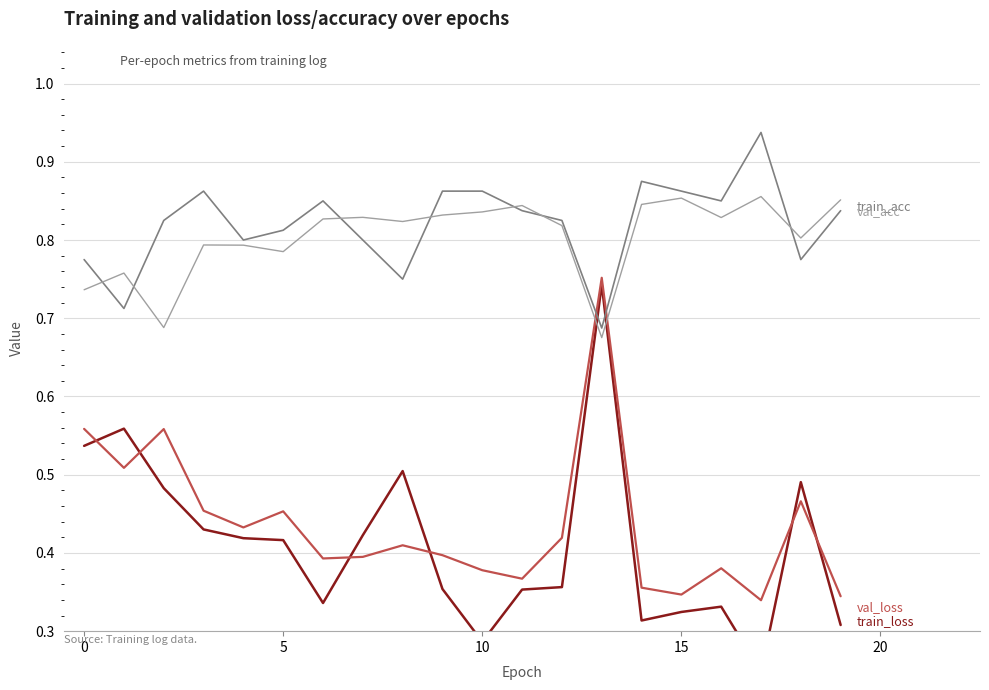

Does the chart have visible grid lines?

Yes